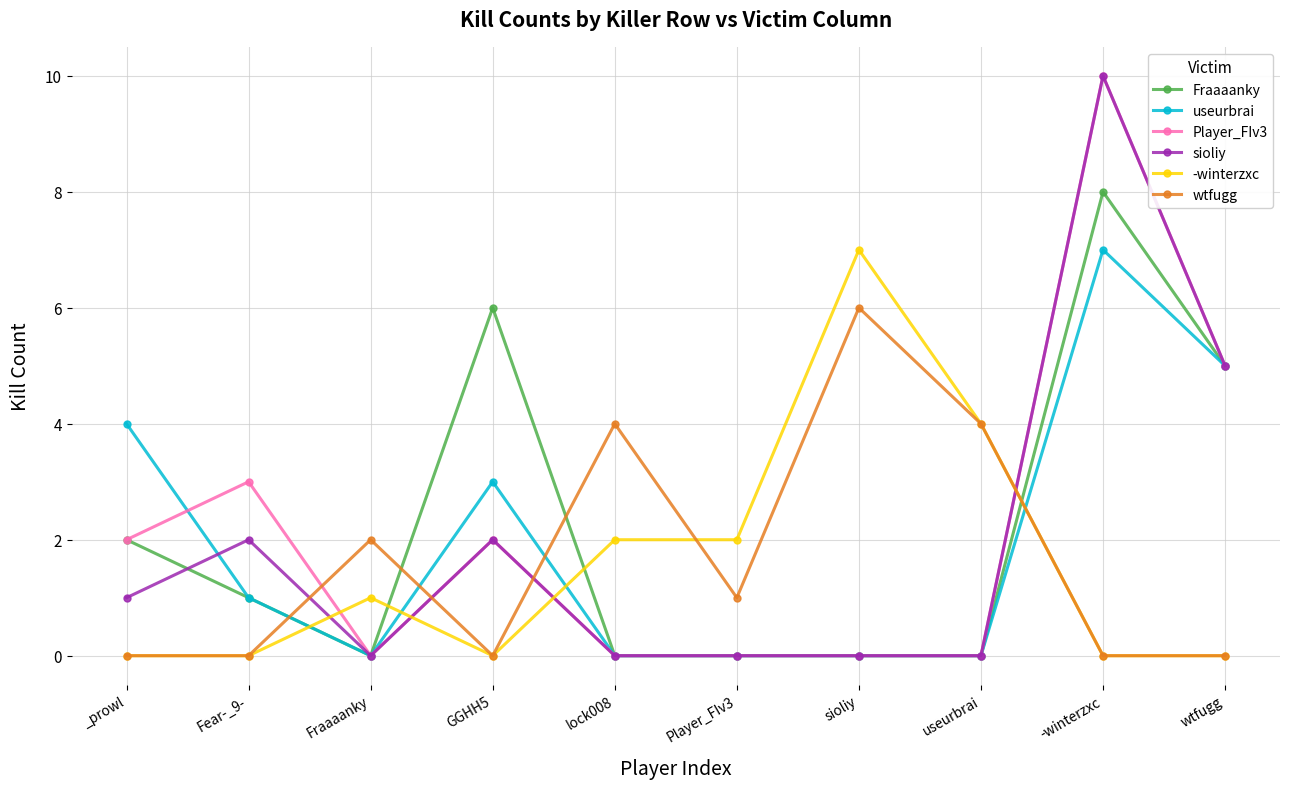

What is the approximate value of Fraaaanky at Fear-_9-?

1